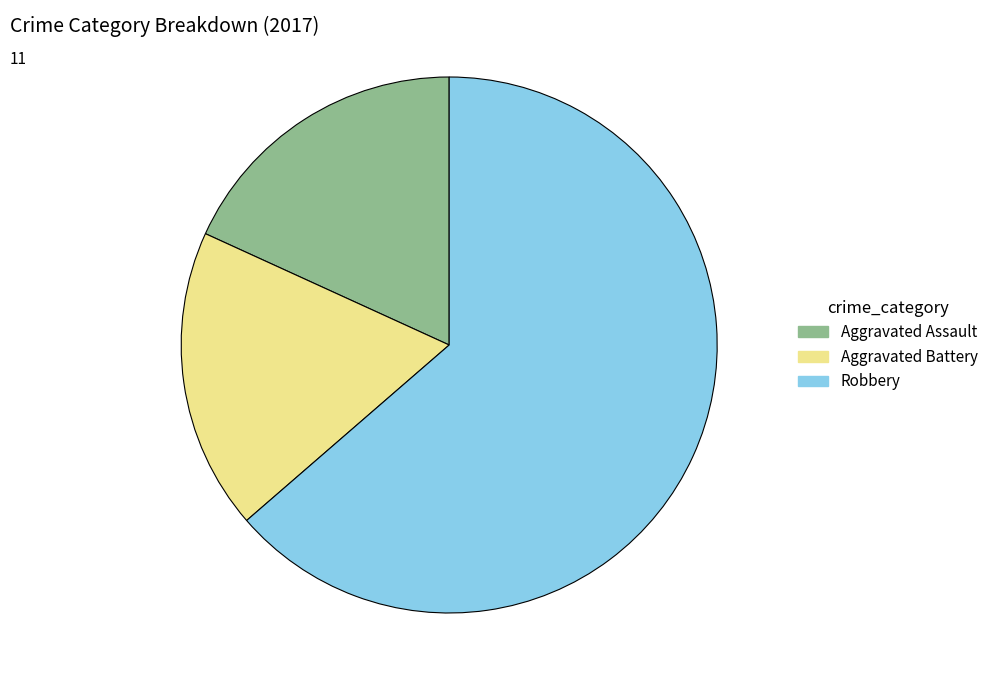

The Robbery slice represents 64% of the pie. True or false?

True